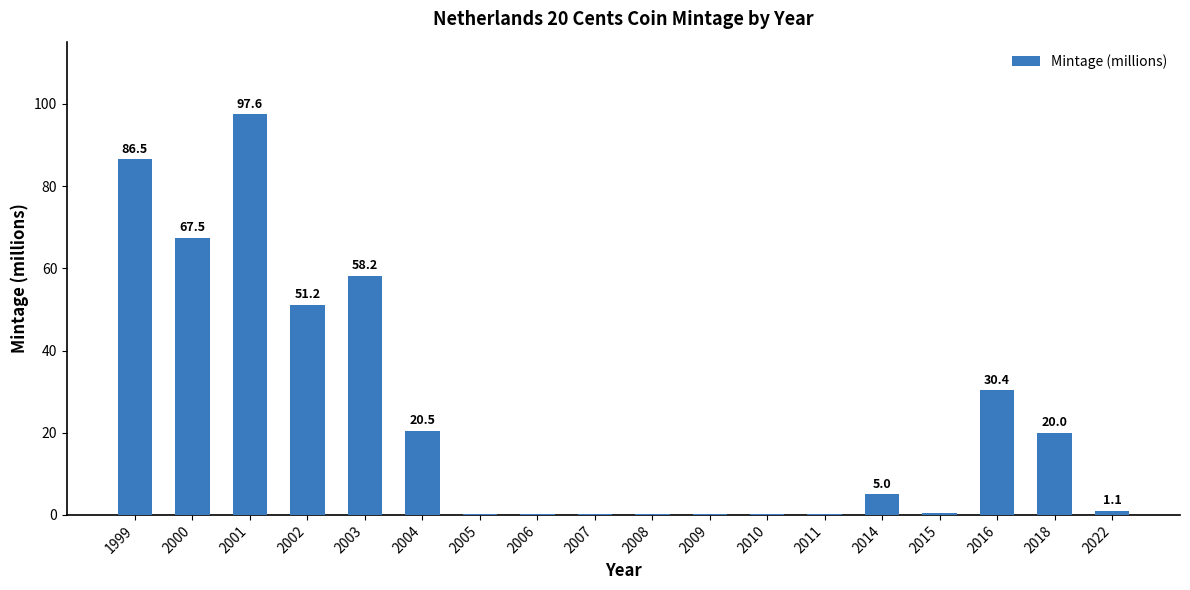

Which label corresponds to the largest value in the chart?

2001